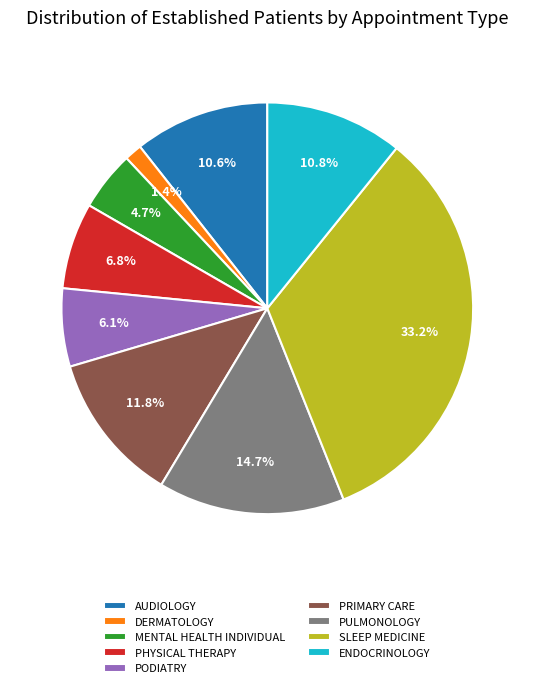

Which has a higher value, PULMONOLOGY or AUDIOLOGY?

PULMONOLOGY